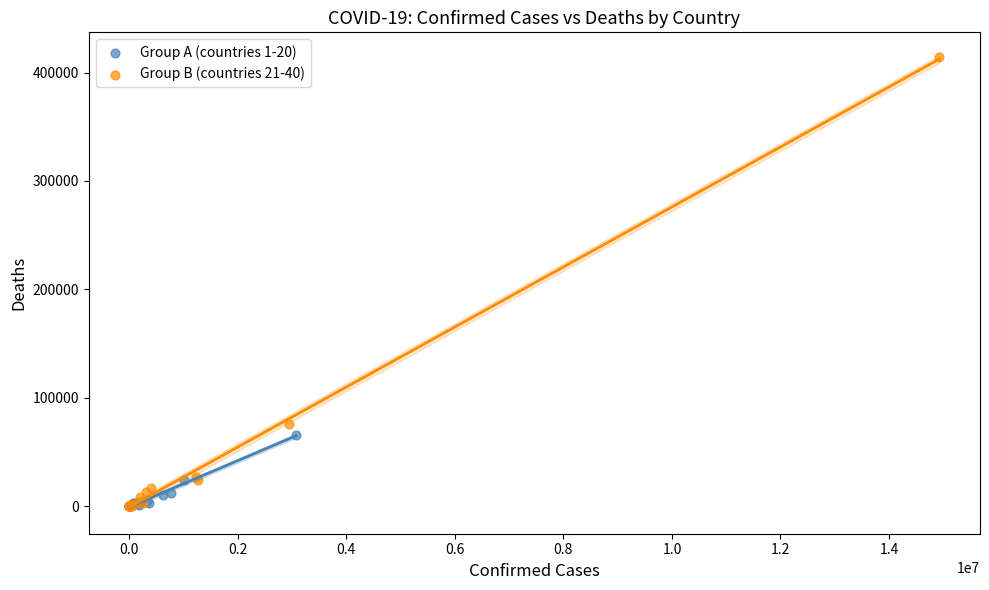

Which series reaches the maximum Y coordinate?

Group B (countries 21-40)